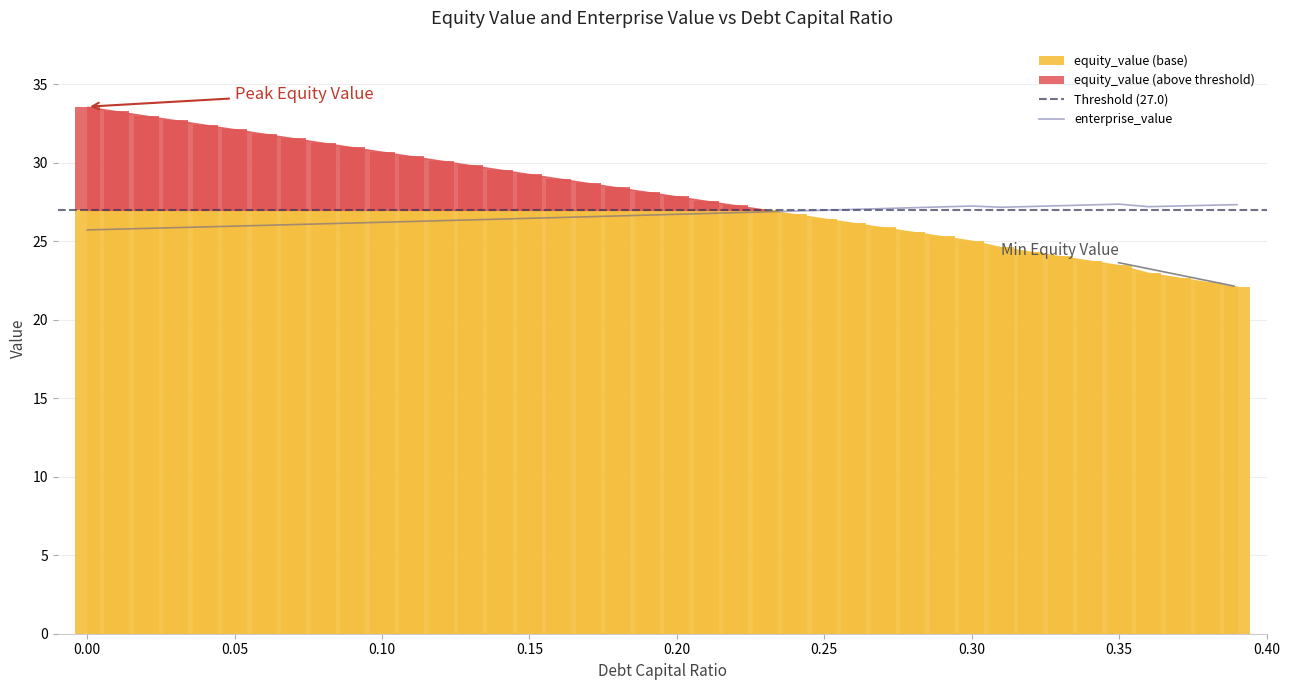

What is the label of the 25th bar from the left?

0.24